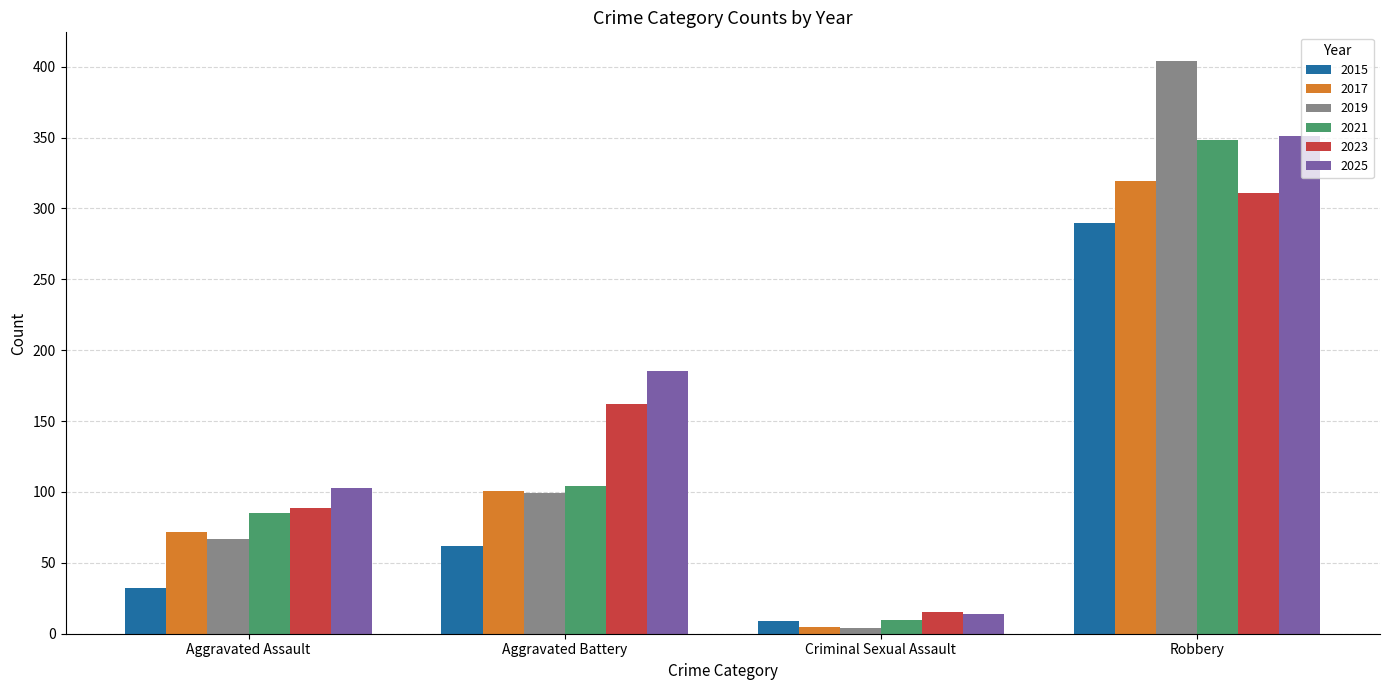

List the labels in order of 2023 value, largest first.

Robbery, Aggravated Battery, Aggravated Assault, Criminal Sexual Assault